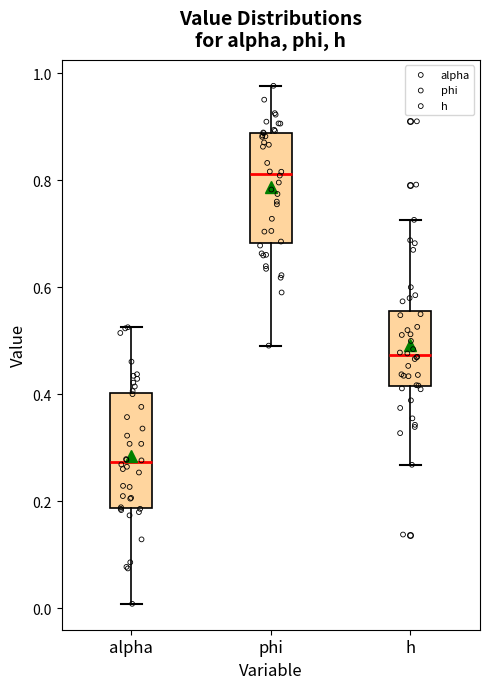

Reading left to right, transcribe this box plot: for each box, give where its median line is, the range the box spans, and where its two whiskers end, as read against the y-axis. The values are not printed on the chart, so give them approximately, as read against the axis.

alpha: median 0.28, box 0.18 to 0.40, whiskers 0.00 to 0.52
phi: median 0.82, box 0.68 to 0.88, whiskers 0.50 to 0.98
h: median 0.48, box 0.42 to 0.56, whiskers 0.26 to 0.72